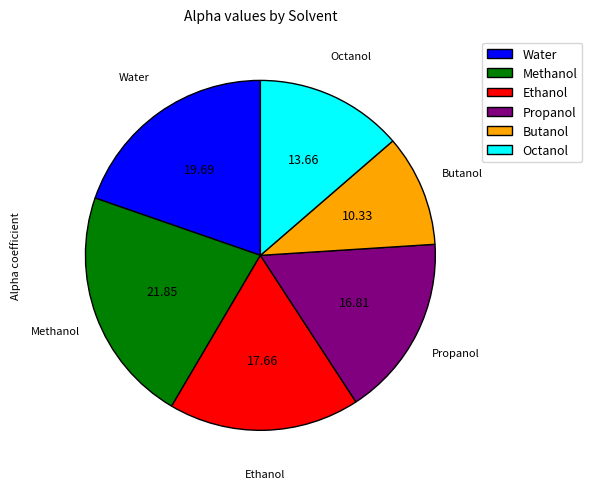

Do Water and Octanol together represent more than half of the pie?

No